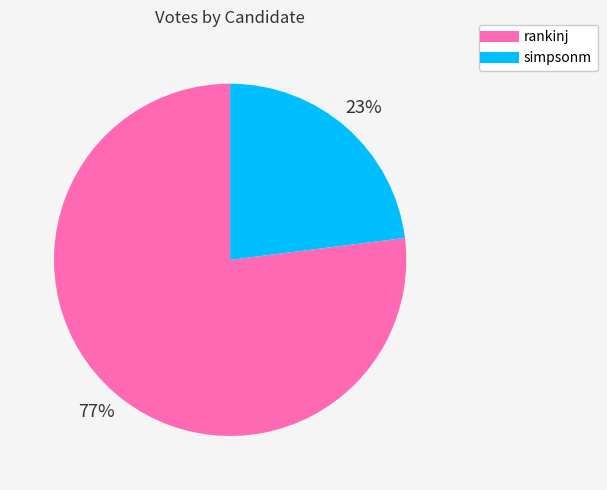

What is the ratio of the value at simpsonm to the value at rankinj?

0.3